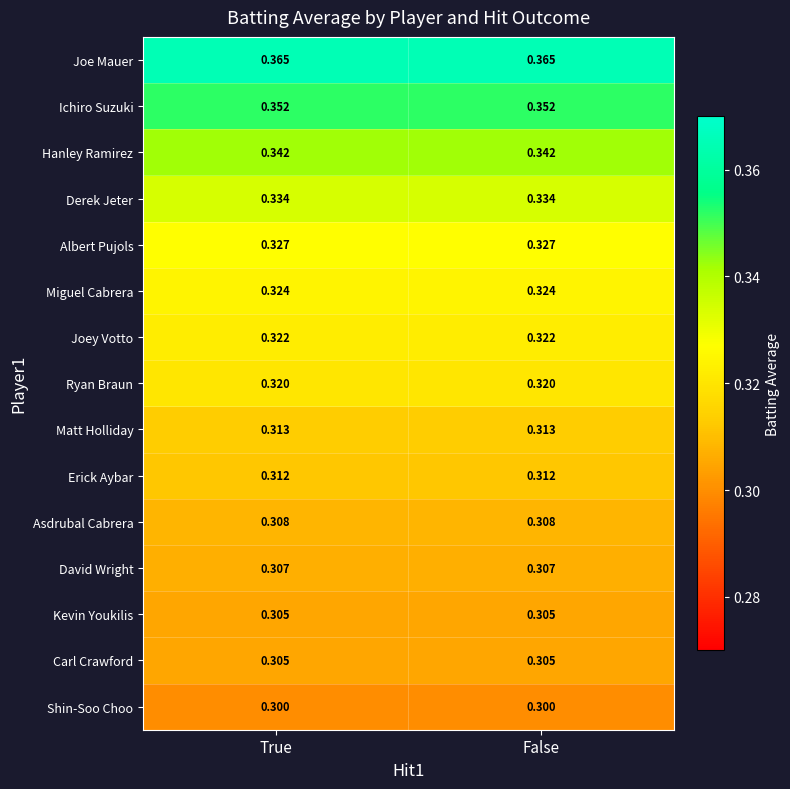

Which series has the largest total across all categories?

Joe Mauer